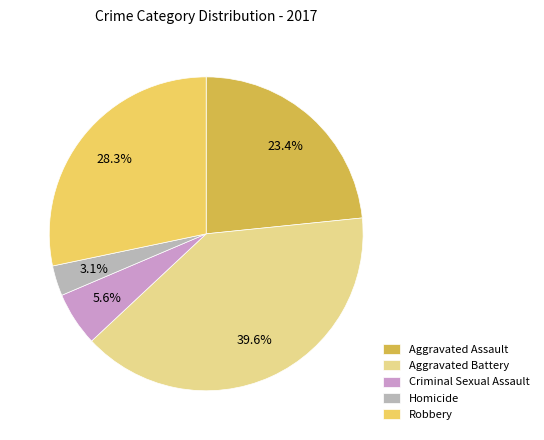

How many segments does this pie chart have?

5